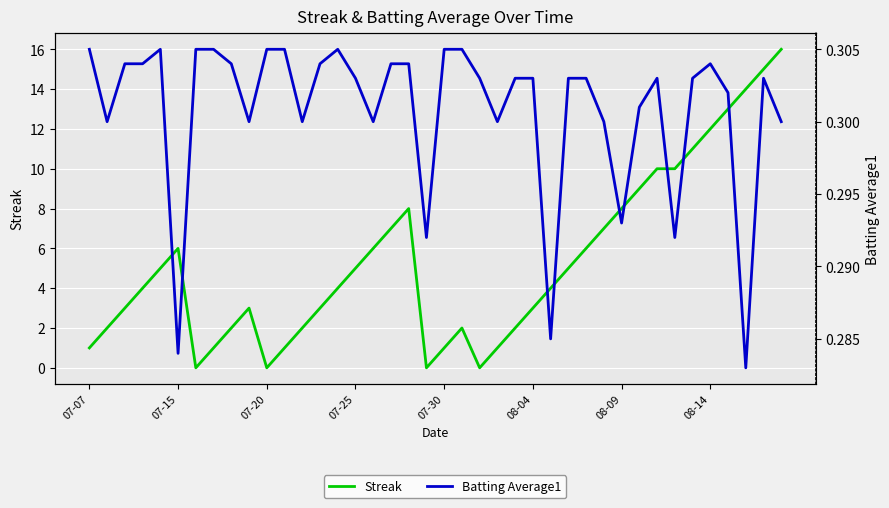

What is the difference between the second highest and second lowest values in the Streak series?

15.0